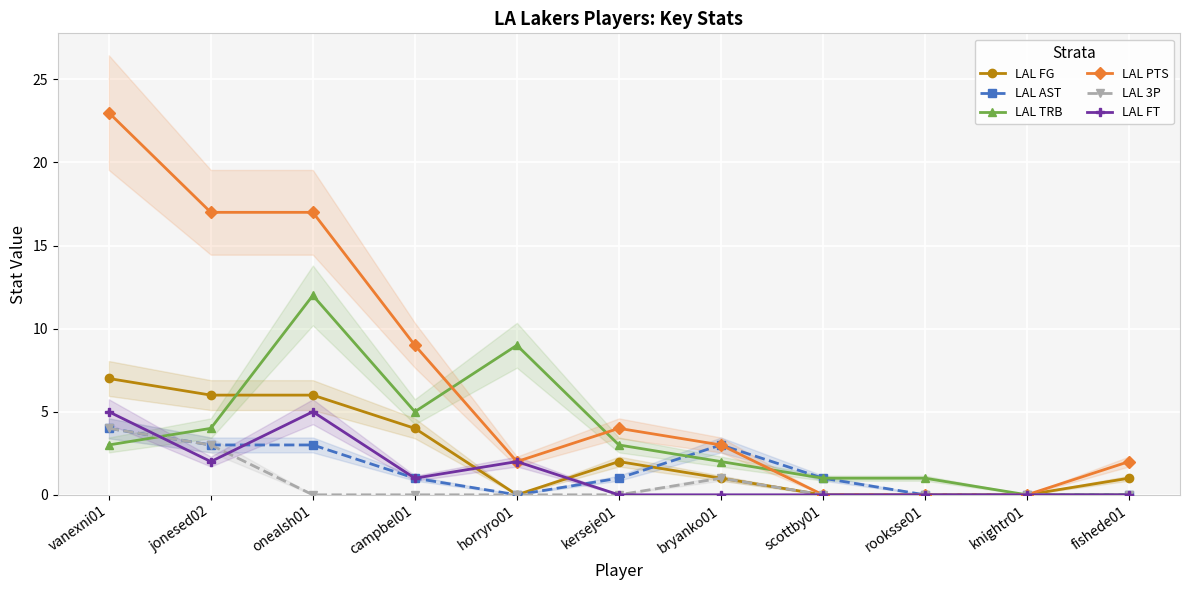

What is the label of the 6th point from the right?

kerseje01